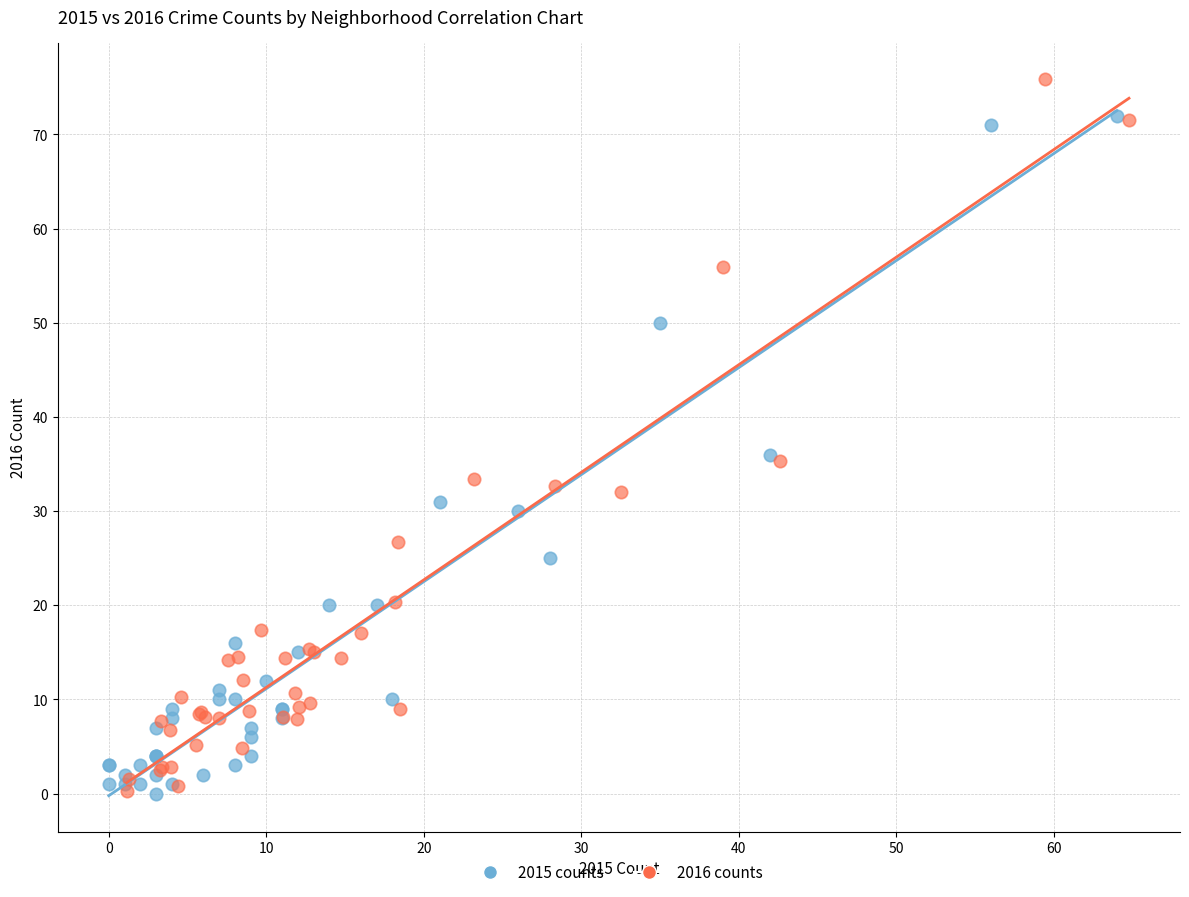

Which series reaches the maximum Y coordinate?

2016 counts